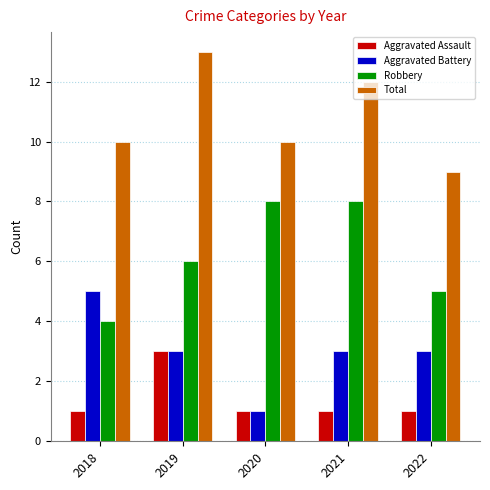

Which series changed the most between 2018 and 2022?

Aggravated Battery